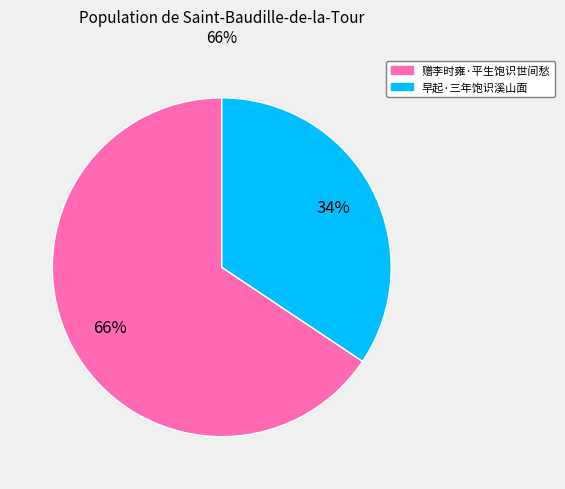

To the nearest percent, what portion does 早起·三年饱识溪山面 represent?

34%